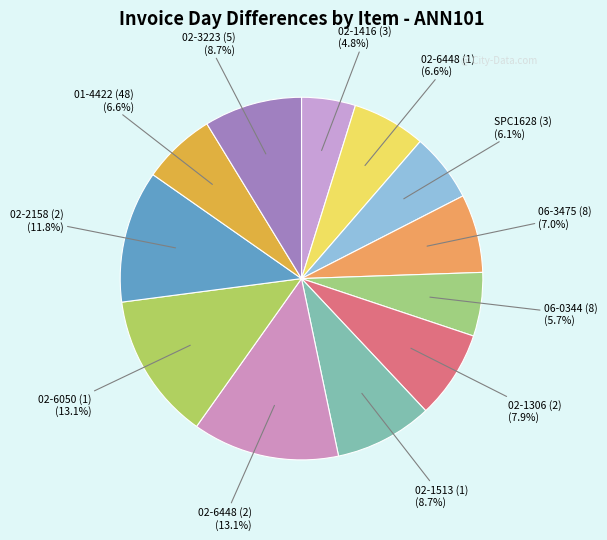

How many slices are in this pie chart?

12